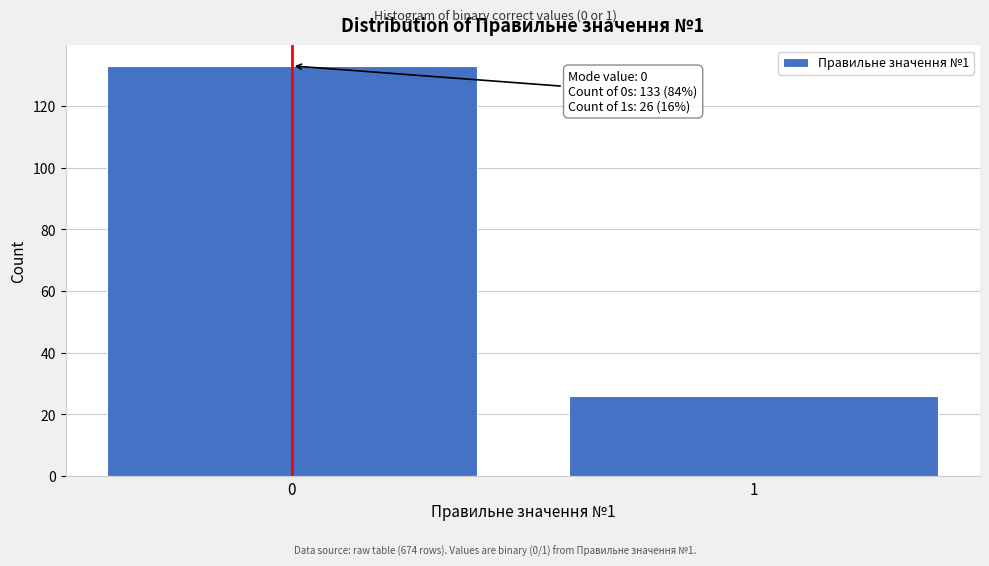

Reading left to right, list all the values displayed in this chart.

0=133	1=26